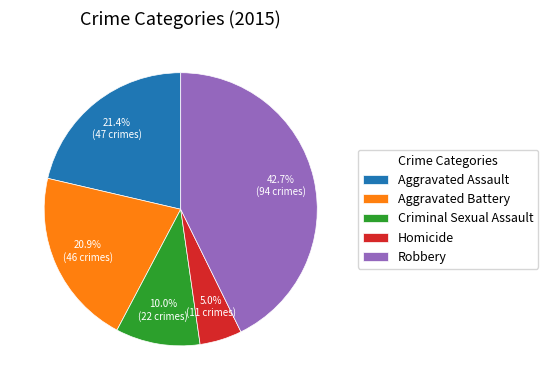

Is there a majority slice in this chart?

No